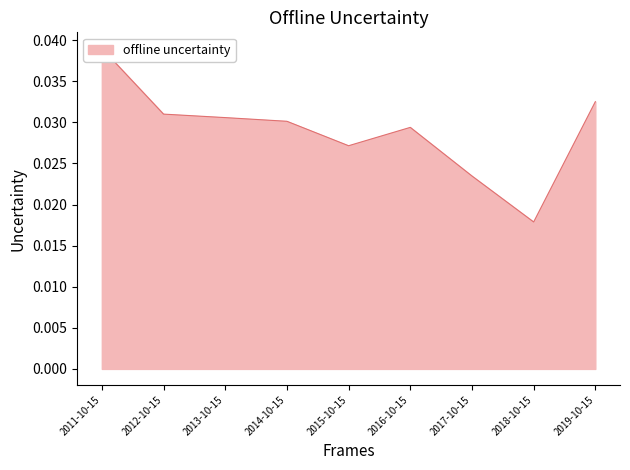

At which category does the chart reach its peak across all series?

2011-10-15